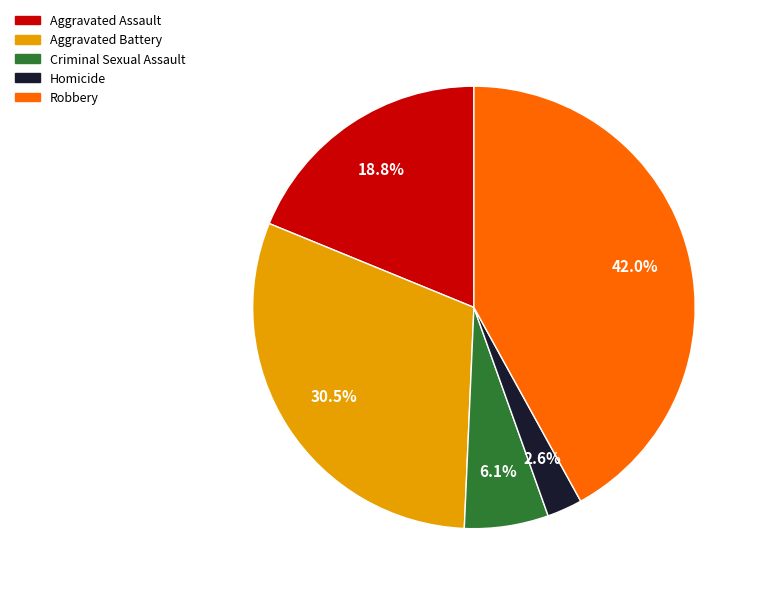

To the nearest percent, what is the average slice percentage?

20%